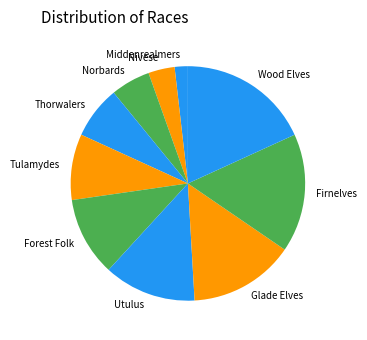

Does any single category account for the majority?

No